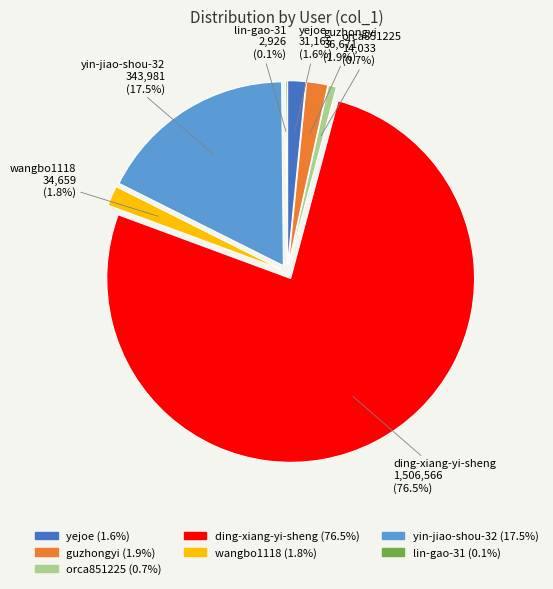

Between orca851225 and guzhongyi, which is larger?

guzhongyi